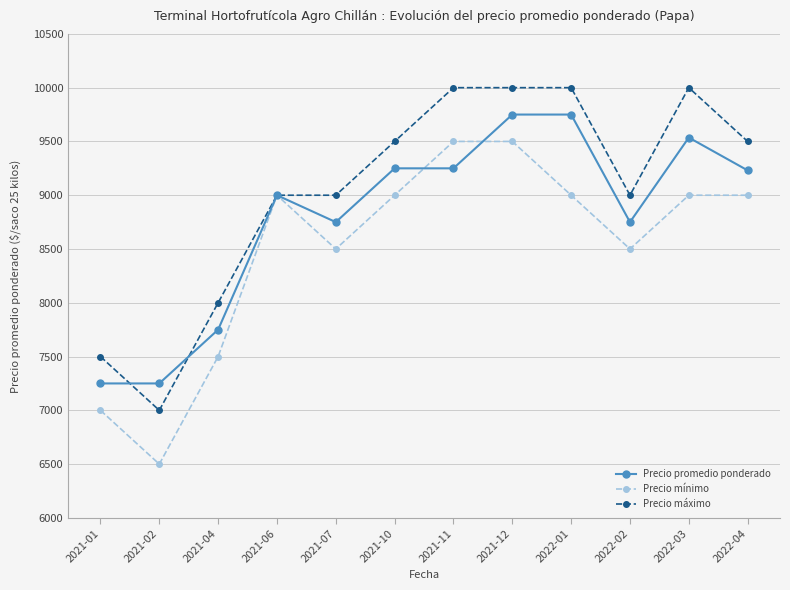

True or false: Precio máximo has a value of 7500 at 2021-01.

True